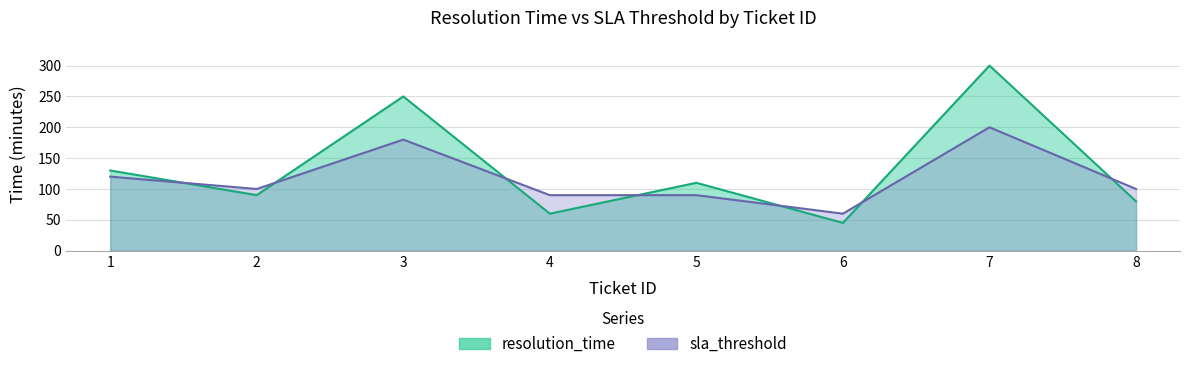

How many intersections are there between resolution_time and sla_threshold?

7